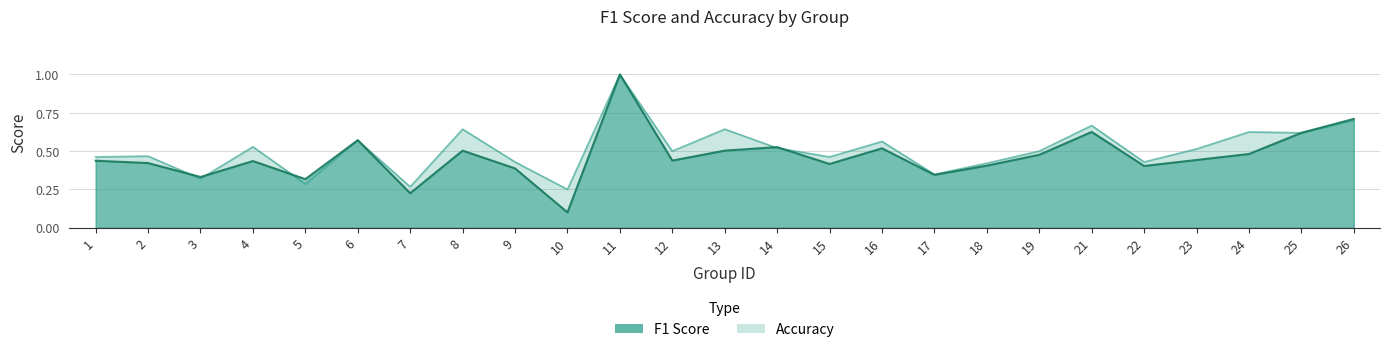

Which has a higher value, 10 or 24?

24